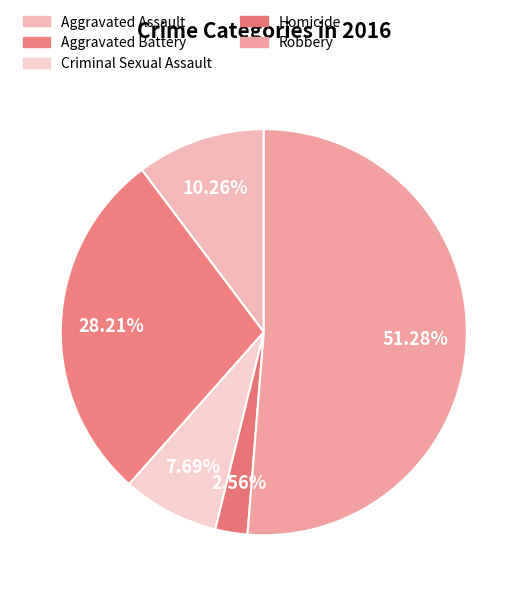

What is the smallest slice in the pie chart?

Homicide